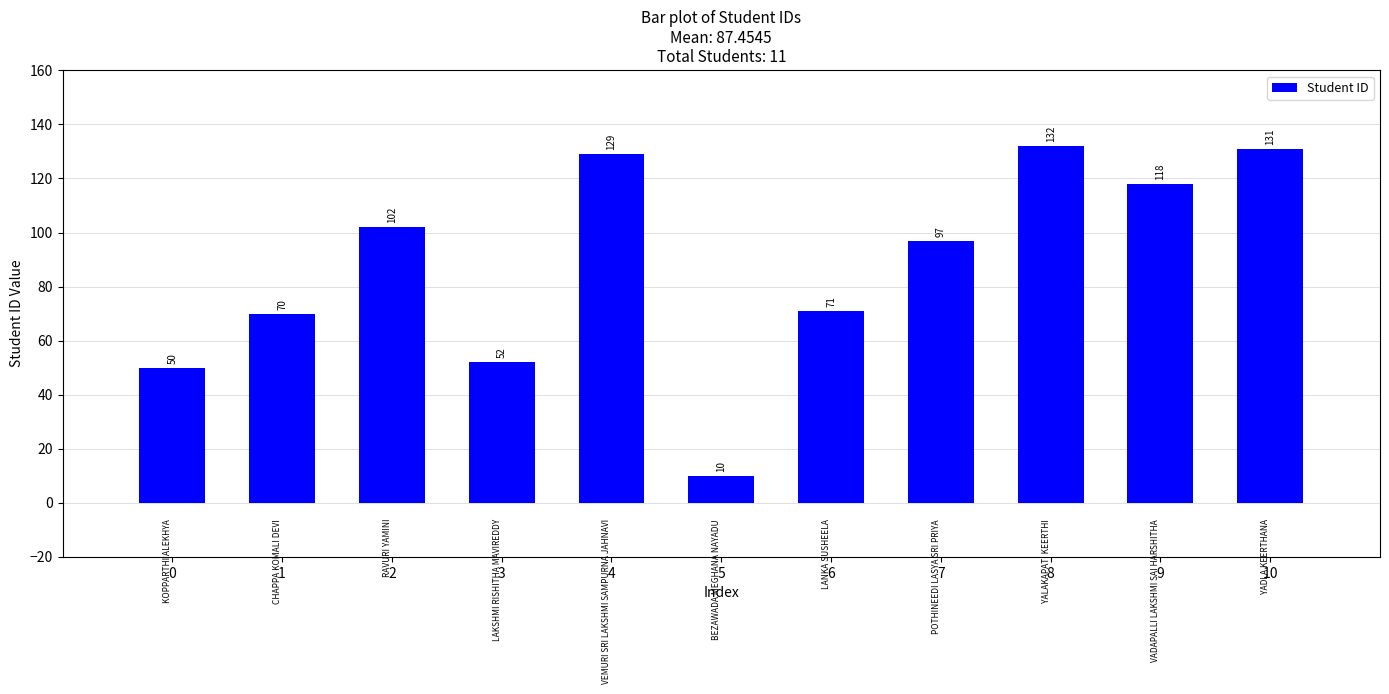

What is the difference between the maximum and second lowest values?

82